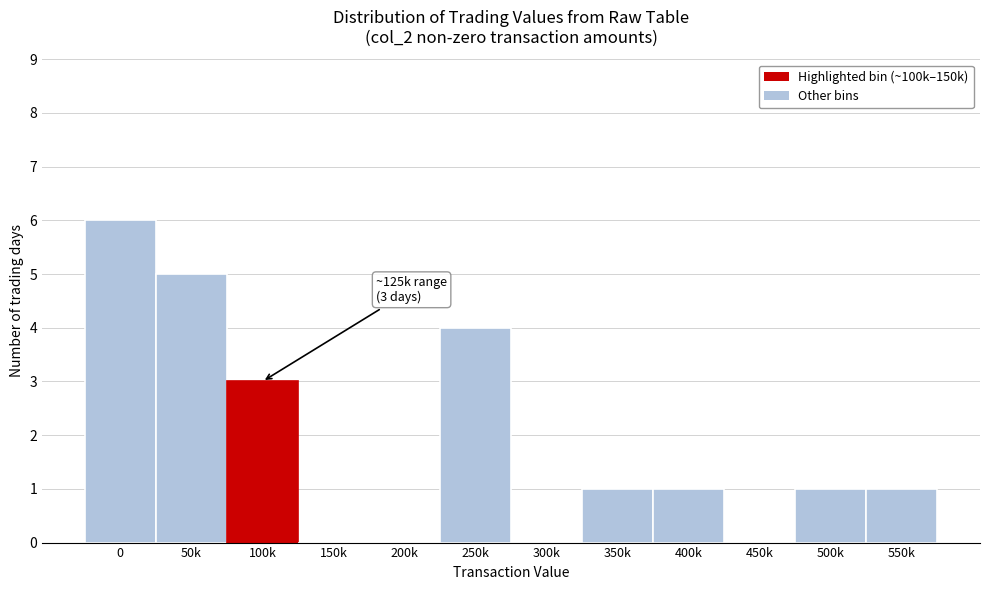

What is the change in value from 200k to 250k?

+4